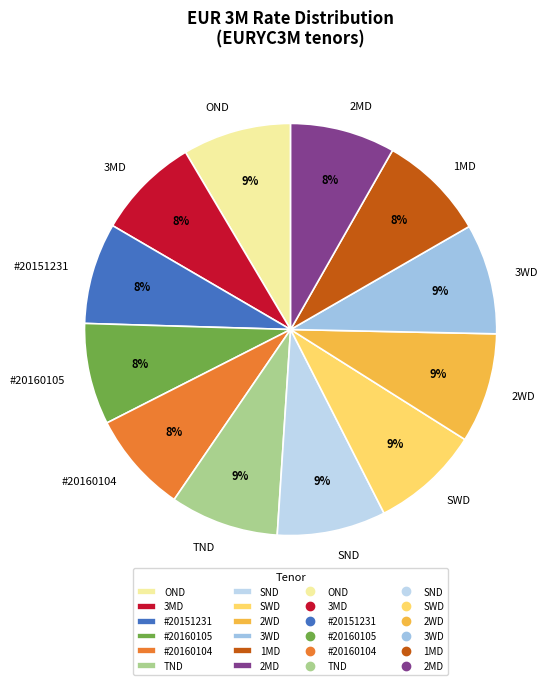

Combined, do SND and 3WD account for over 50%?

No